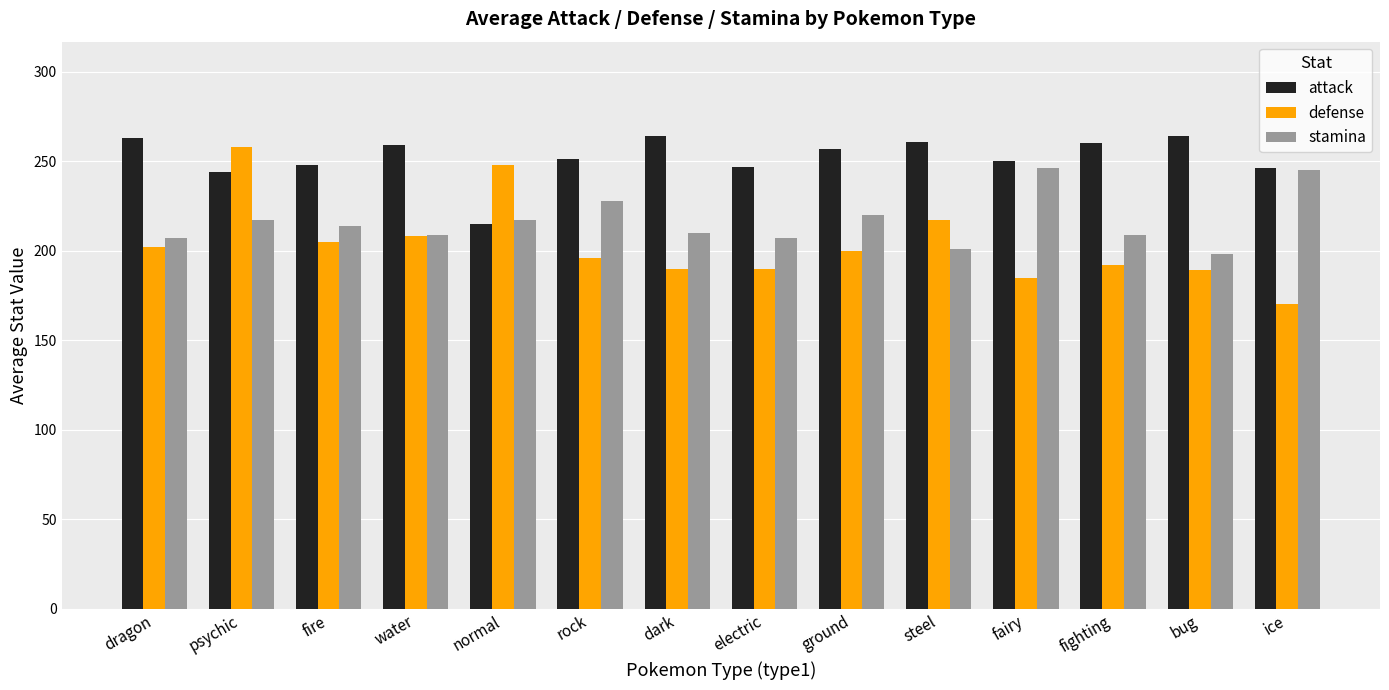

Which category has the lowest value across all series?

ice